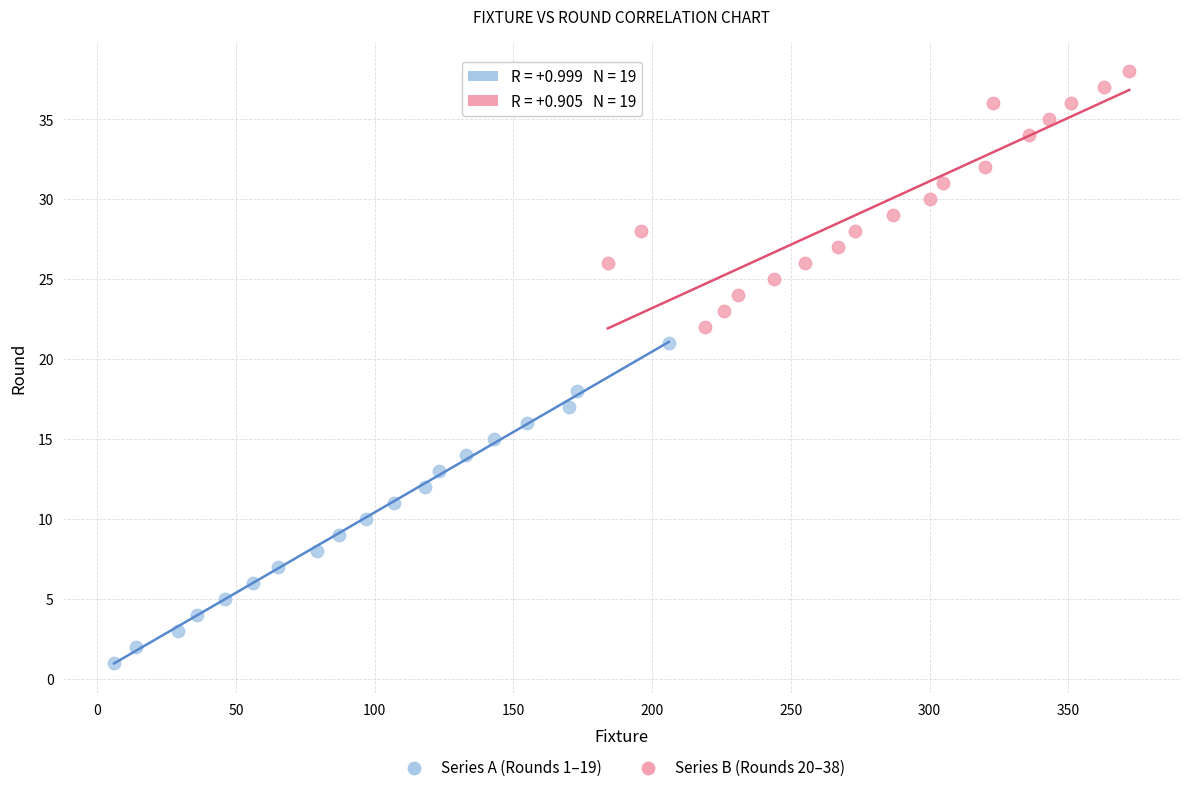

Which series reaches the maximum Y coordinate?

Series B (Rounds 20–38)